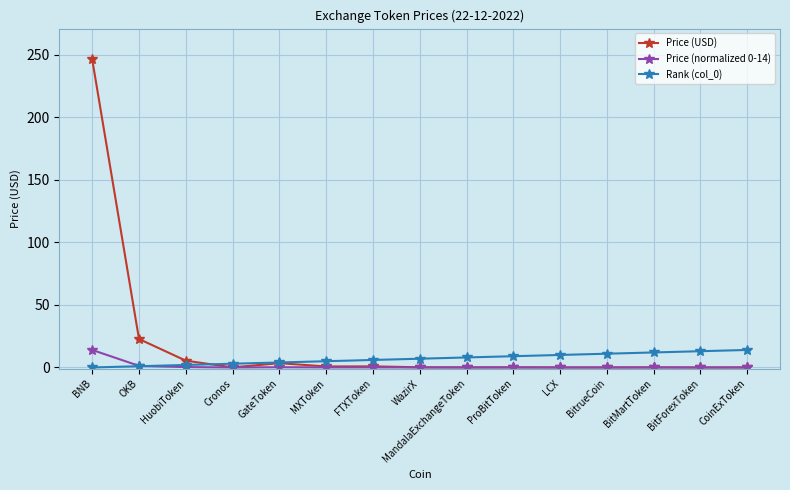

What is the value of the Price (USD) point at the 2nd from the left?

22.8